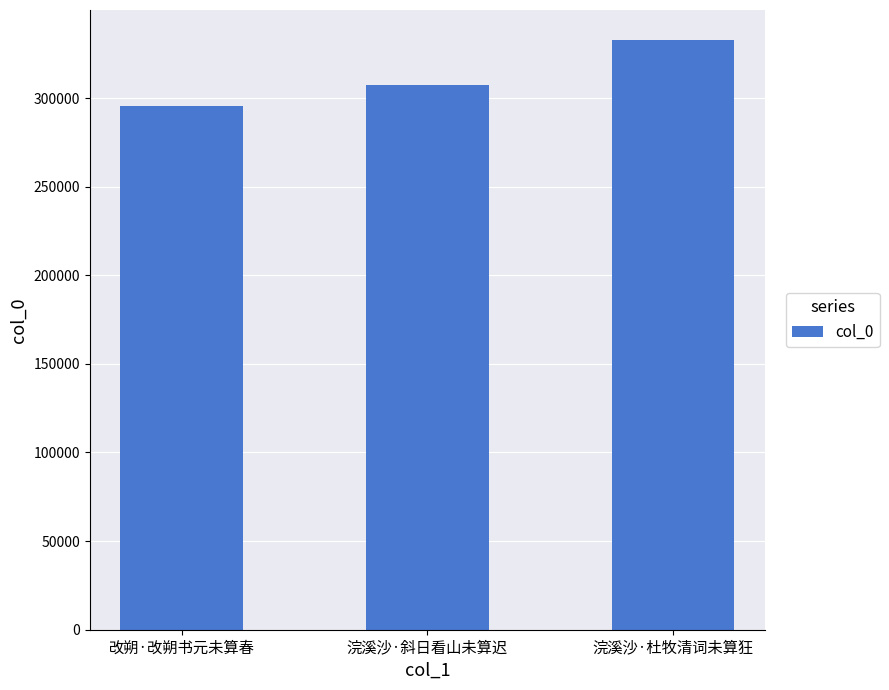

Reading left to right, what are all the values shown in this chart?

295734	307603	333028